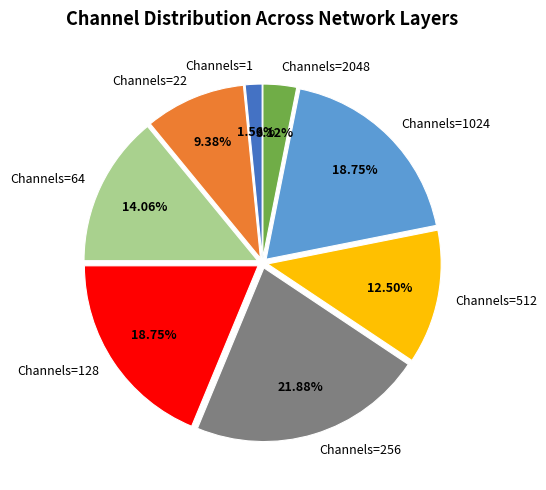

How many segments does this pie chart have?

8